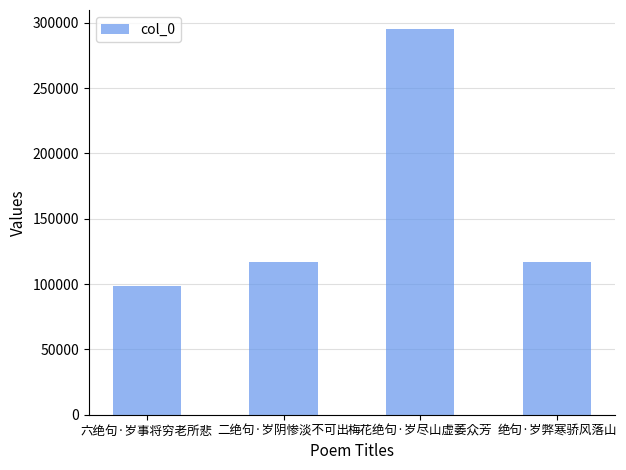

What value does the data have at 绝句·岁弊寒骄风落山?

116570